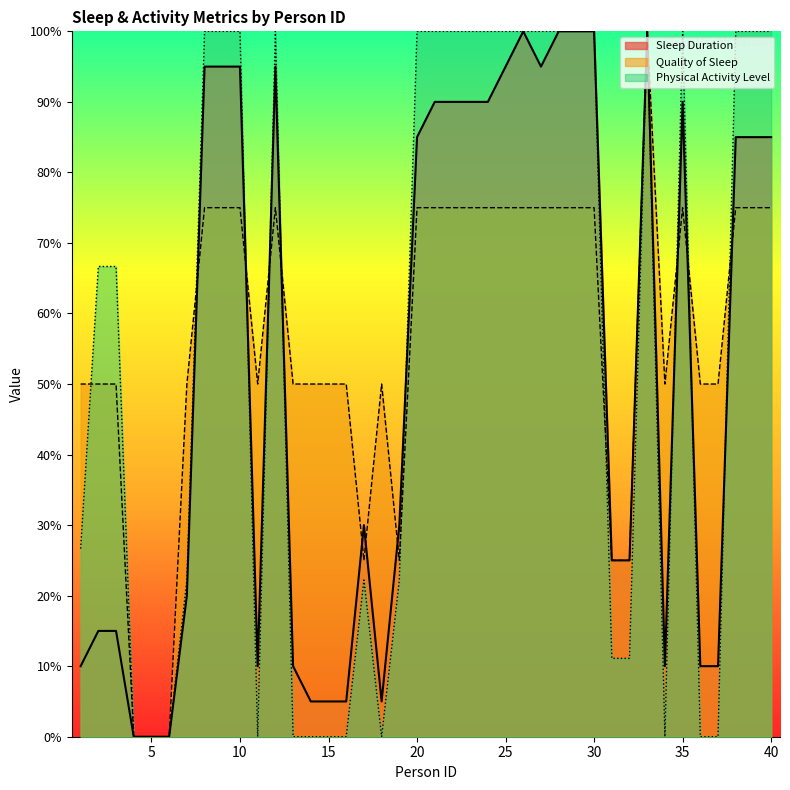

The Physical Activity Level series shows 100.0 at 38. True or false?

True